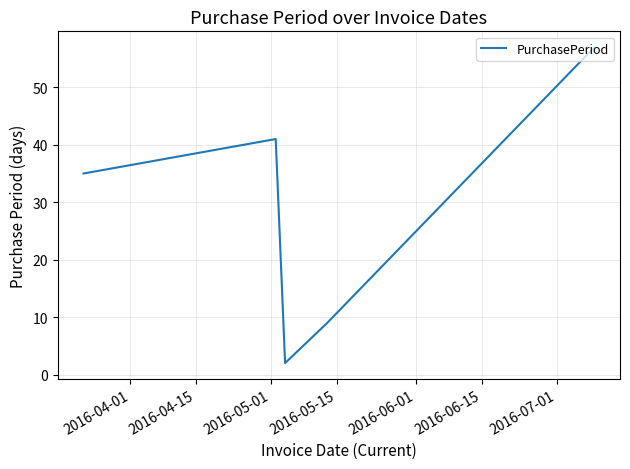

True or false: there are more than 2 points higher than both neighbors.

False